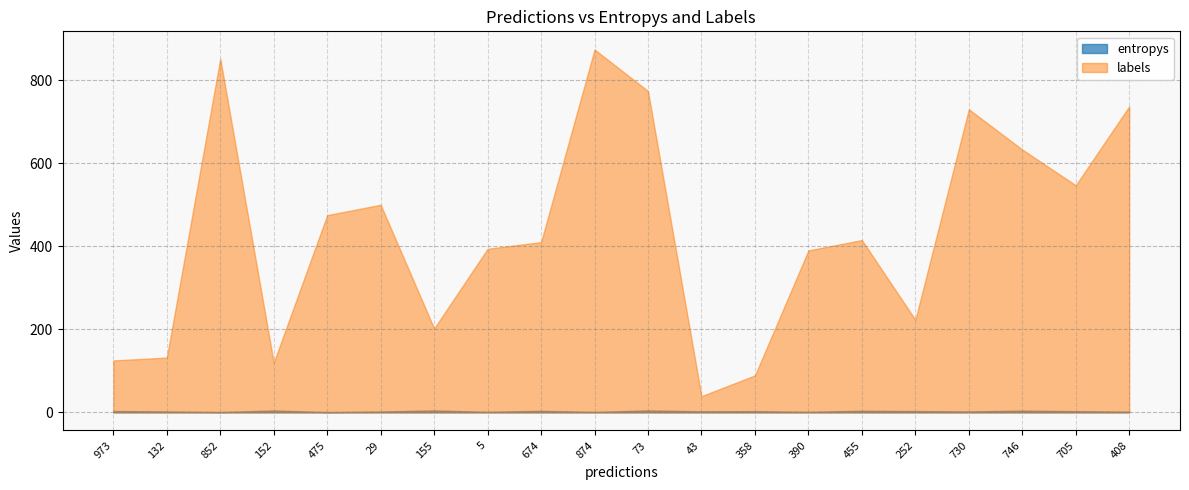

What is the average value of the entropys series?

2.6